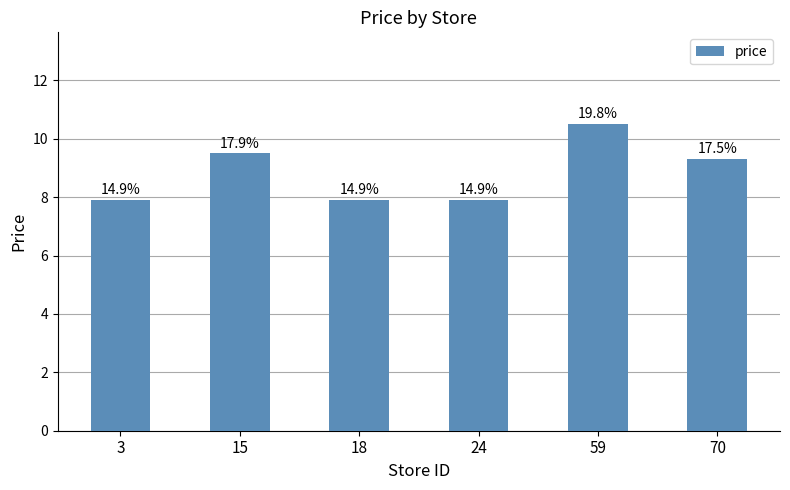

Reading right to left, what are all the values shown in this chart?

9.3	10.5	7.9	7.9	9.5	7.9